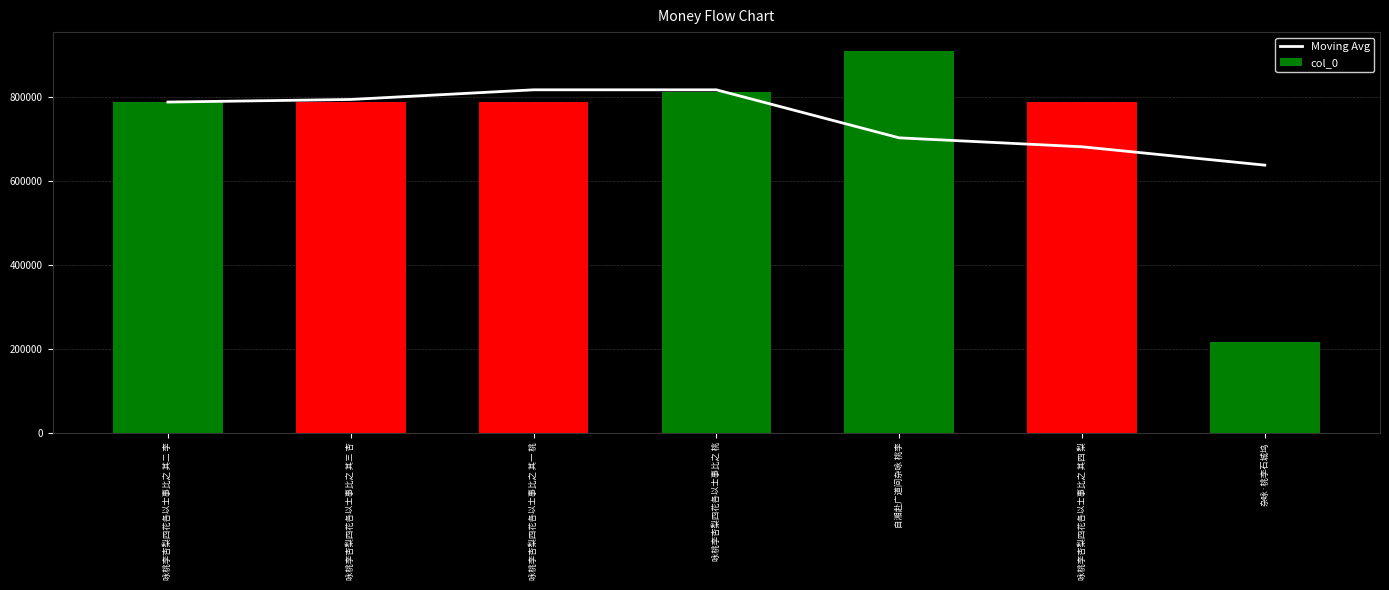

At 咏桃李杏梨四花各以士事比之 其二 李, list the series in order from smallest to largest.

Moving Avg, col_0